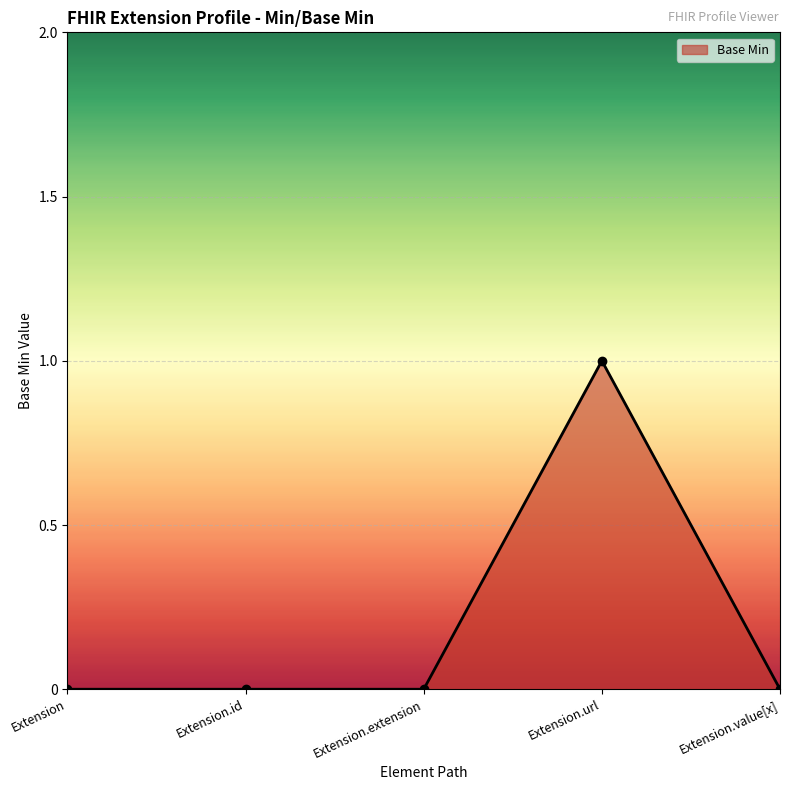

Reading left to right, transcribe all the data shown in this chart.

Extension=0	Extension.id=0	Extension.extension=0	Extension.url=1	Extension.value[x]=0